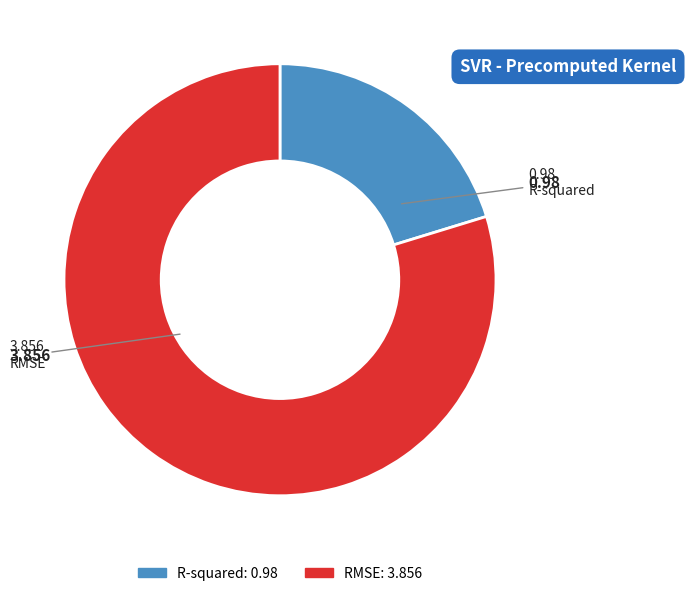

Combined, do RMSE and R-squared account for over 50%?

Yes